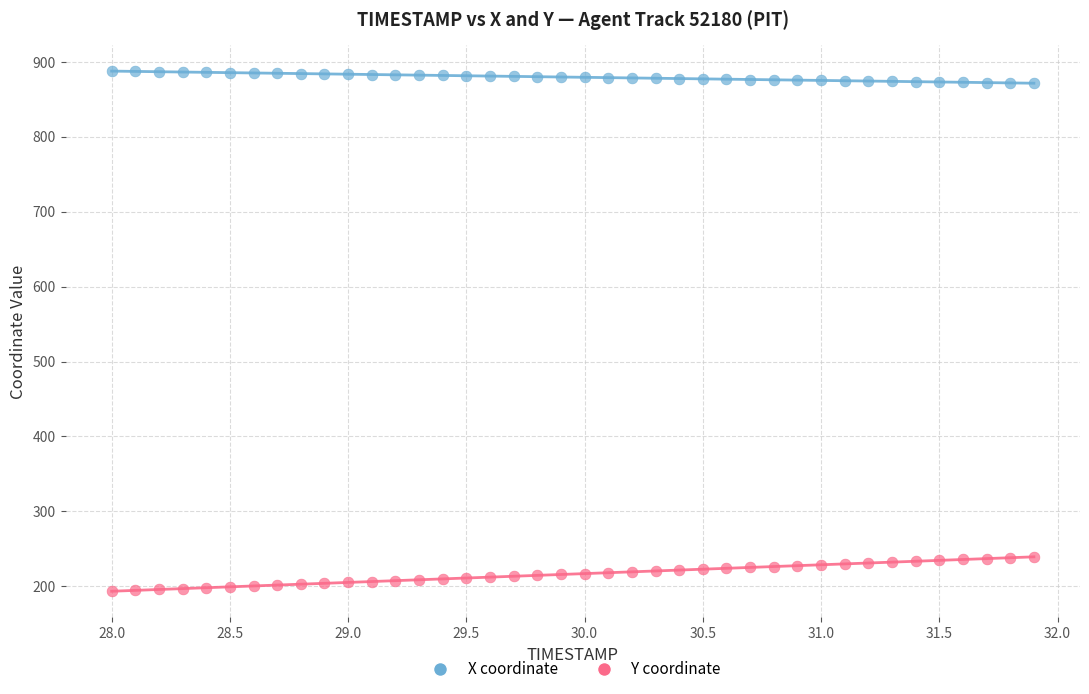

Which series contains the lowest Y value?

Y coordinate